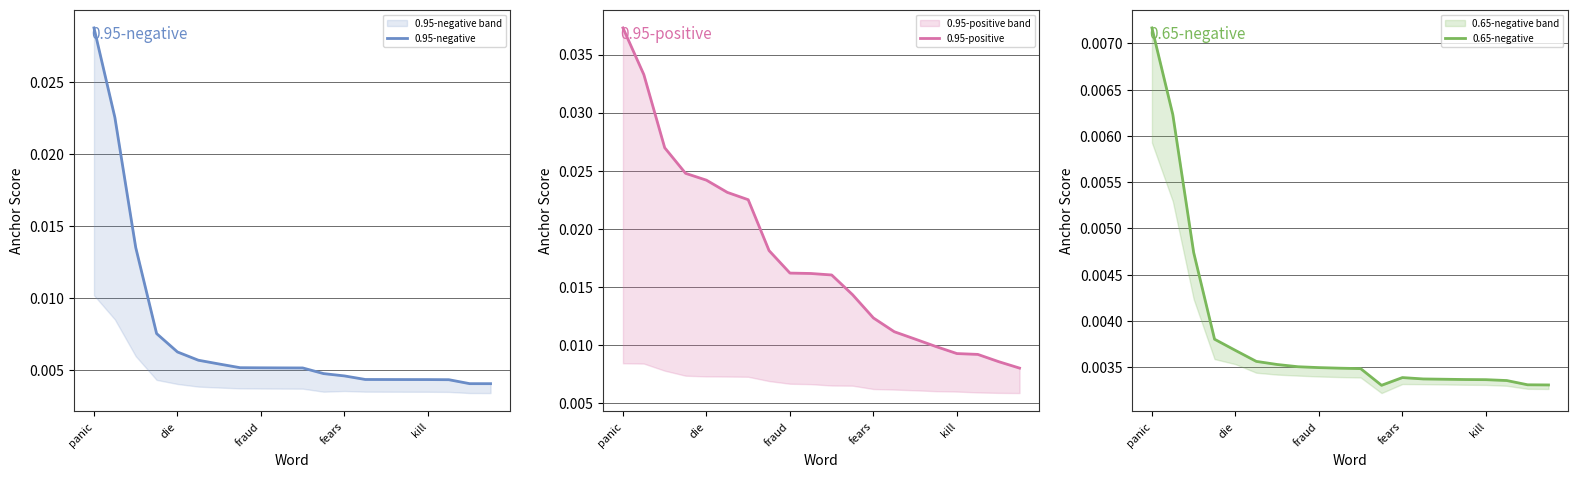

At which category does the chart reach its minimum across all series?

11